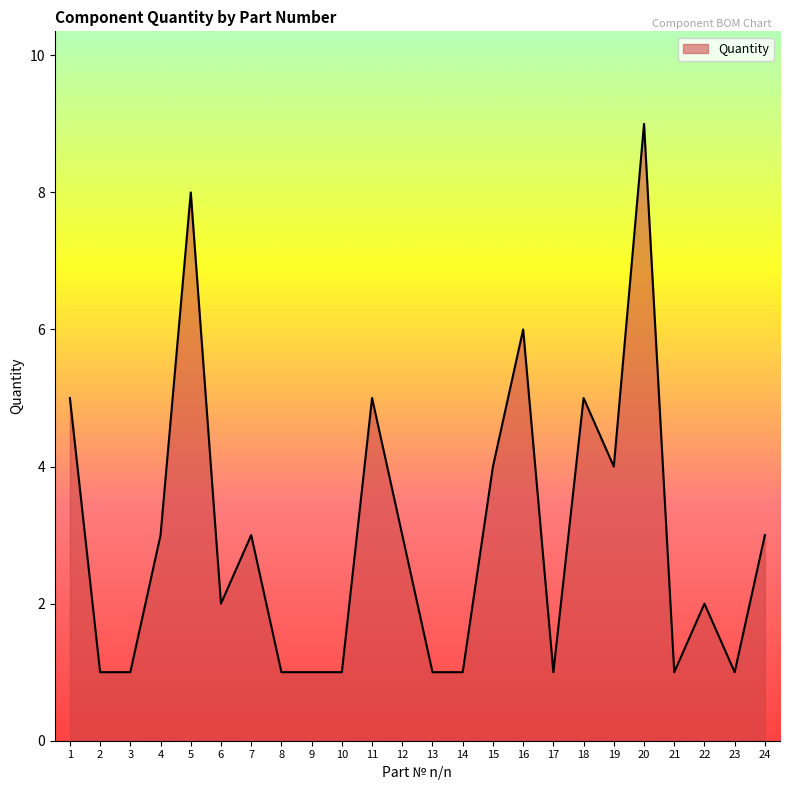

Approximately how many times larger is the value at 2 compared to 18?

0.2